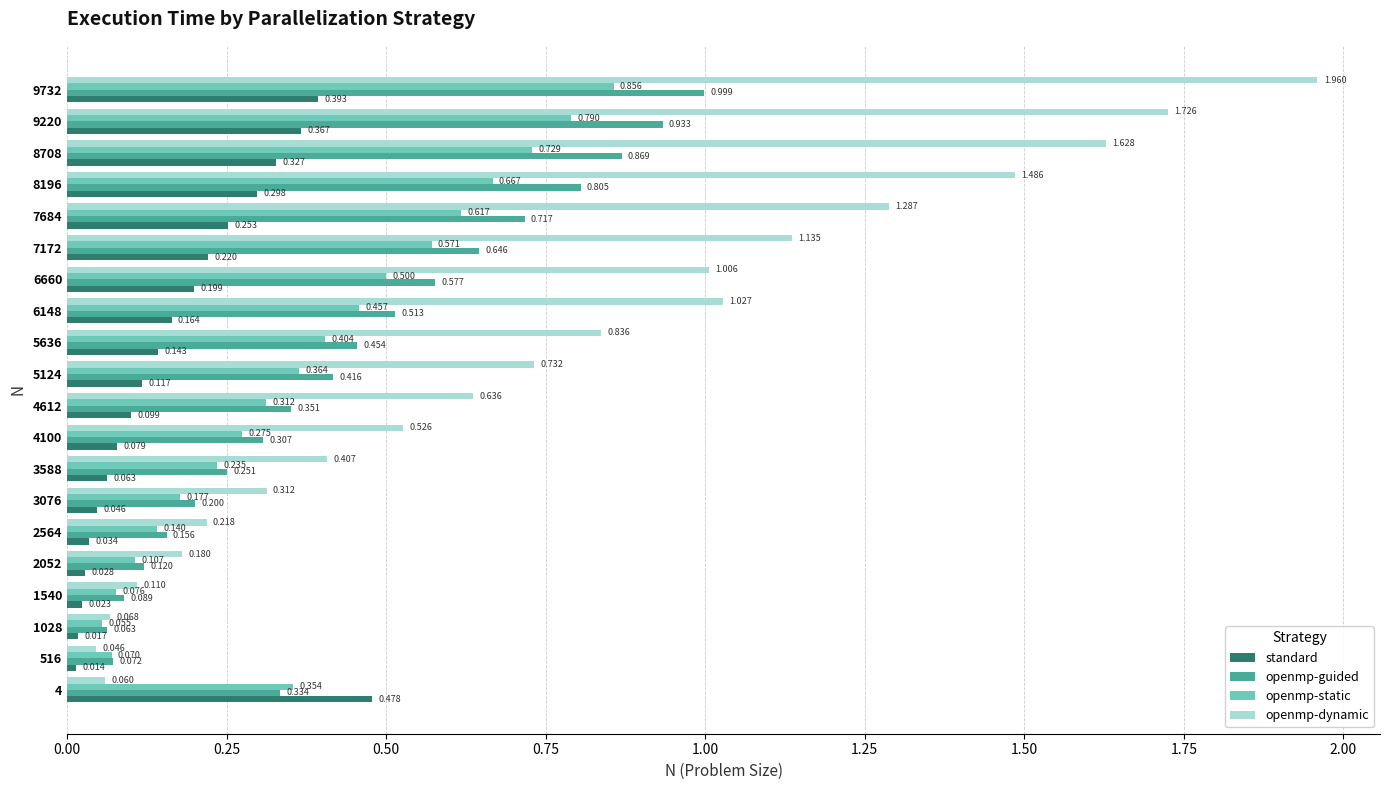

At how many categories does at least one series exceed 0?

20